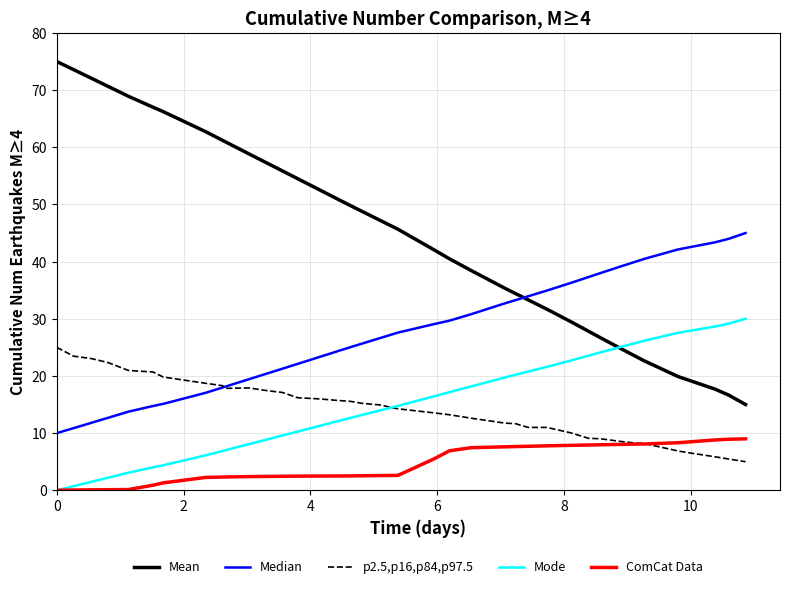

What is the sum of all Mode values?

595.8